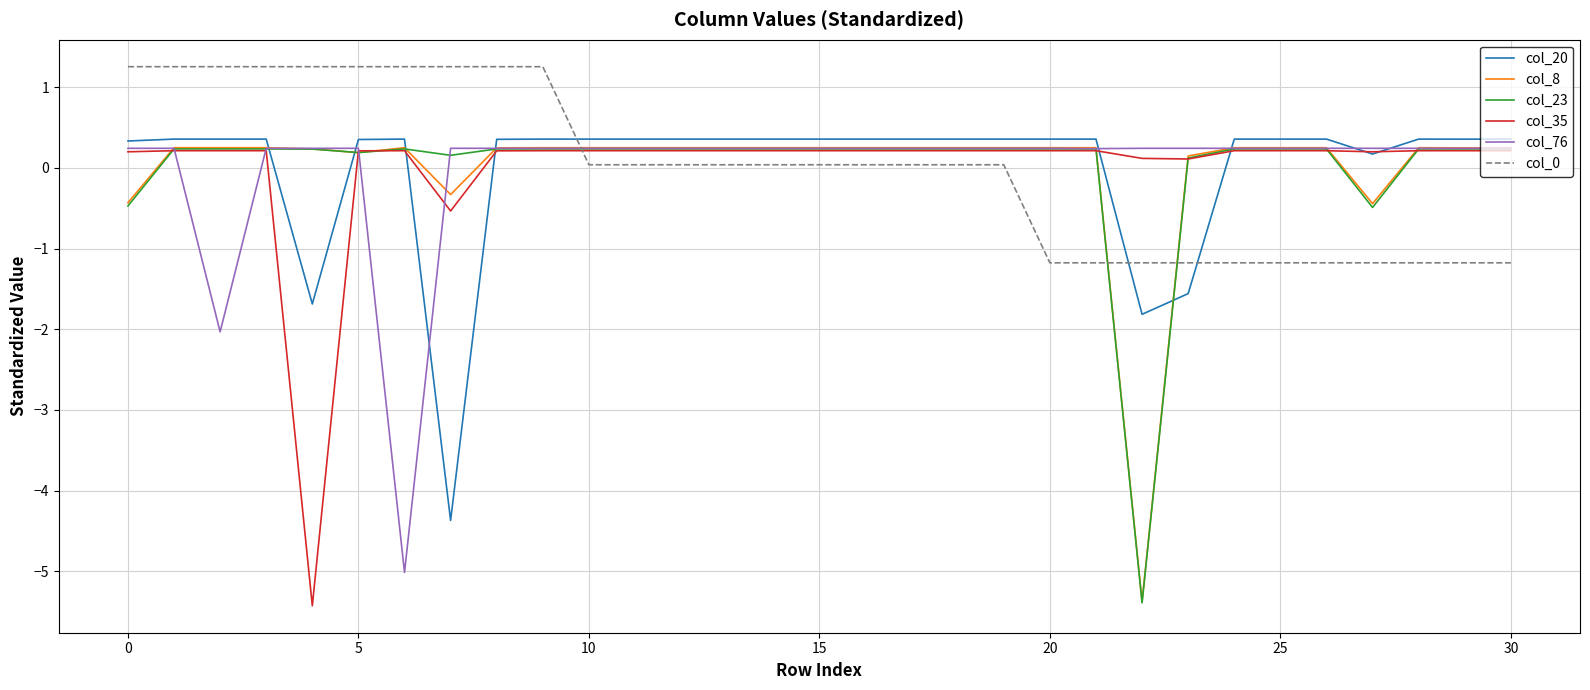

What is the highest value of the col_20 series?

0.4